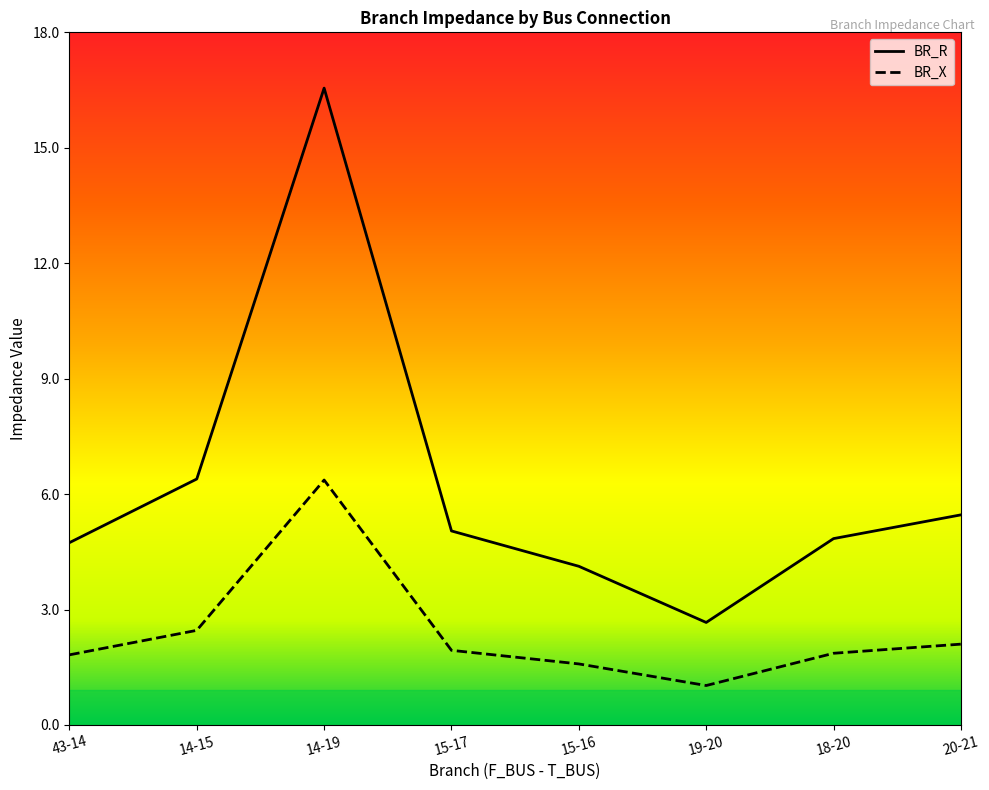

What is the label of the 5th point from the left?

15-16